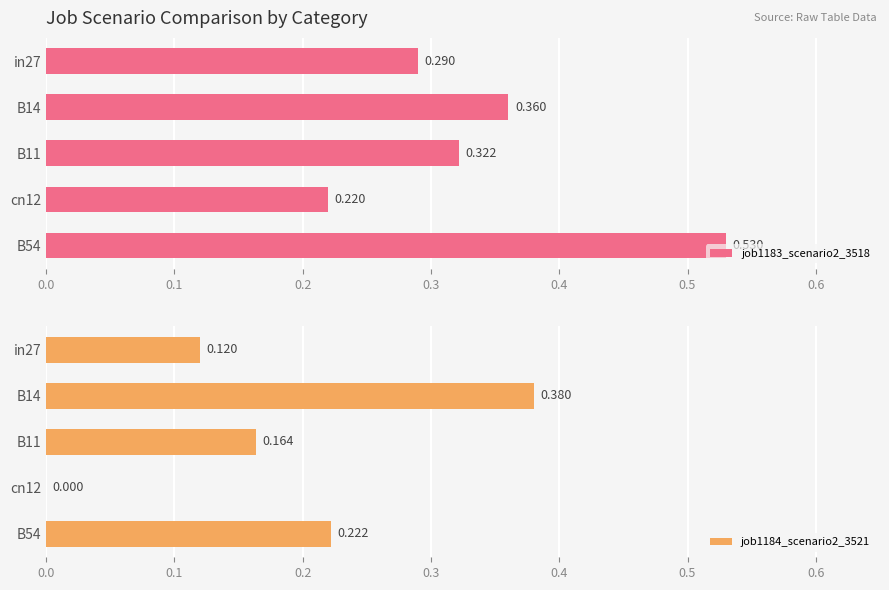

Is it true that job1183_scenario2_3518 equals 0.9 at 0.4?

False